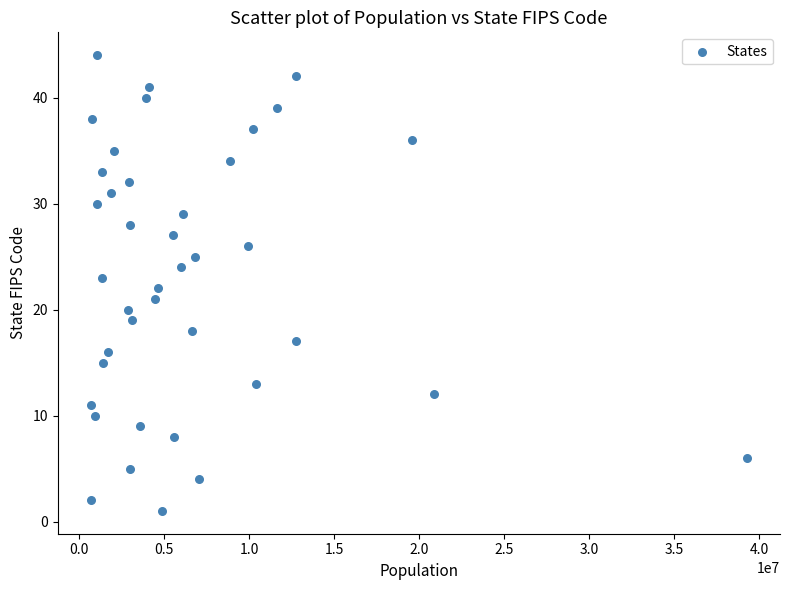

What is the range of Y values (max minus min)?

43